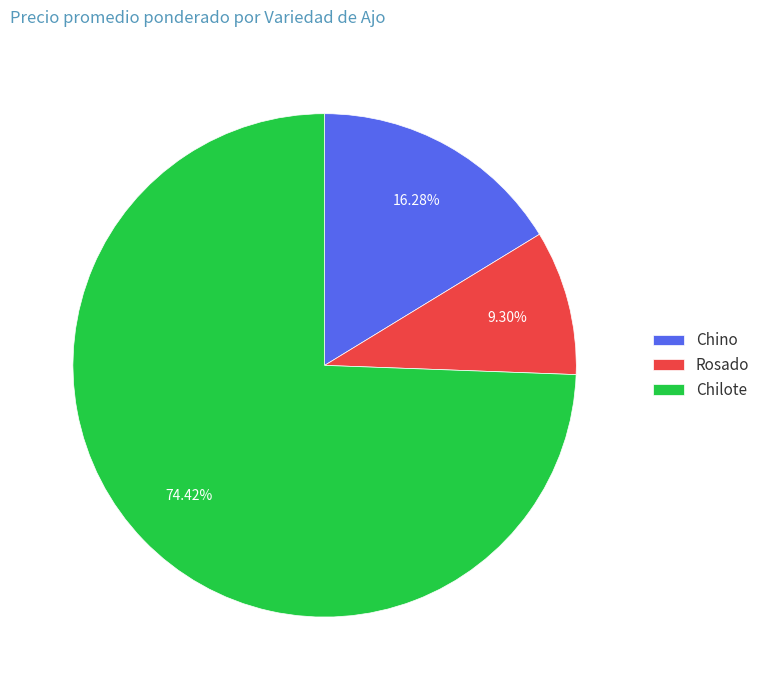

True or false: Rosado accounts for 5% of the total.

False